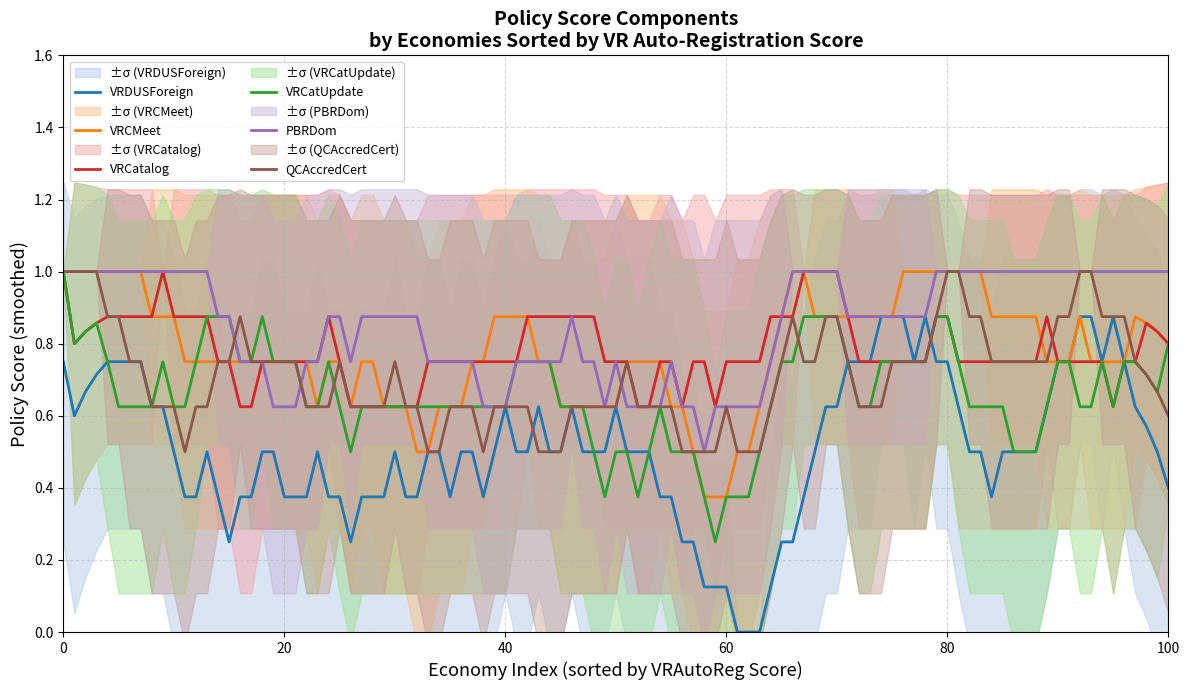

What is the highest value of the QCAccredCert series?

1.0